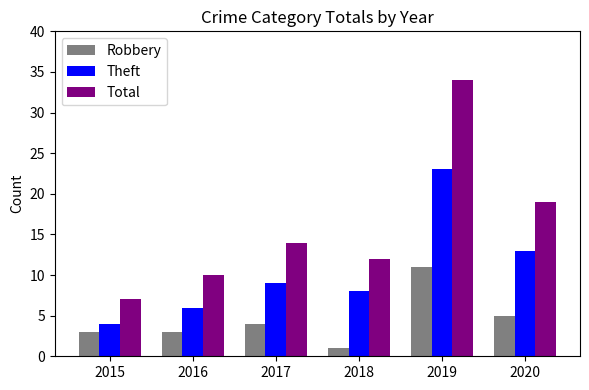

Does the chart contain any negative values?

No